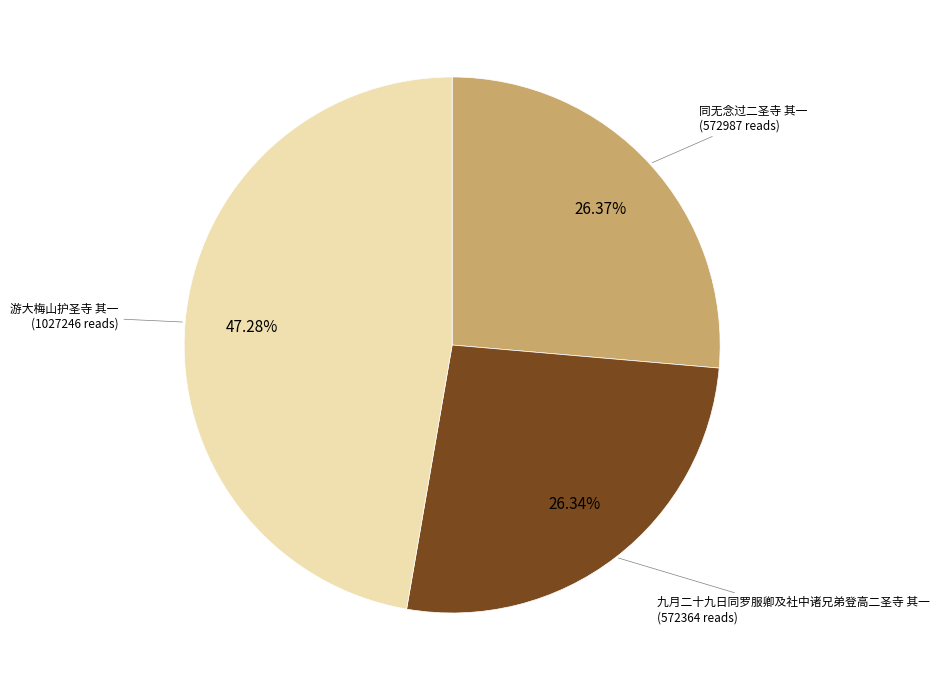

Is there a majority slice in this chart?

No